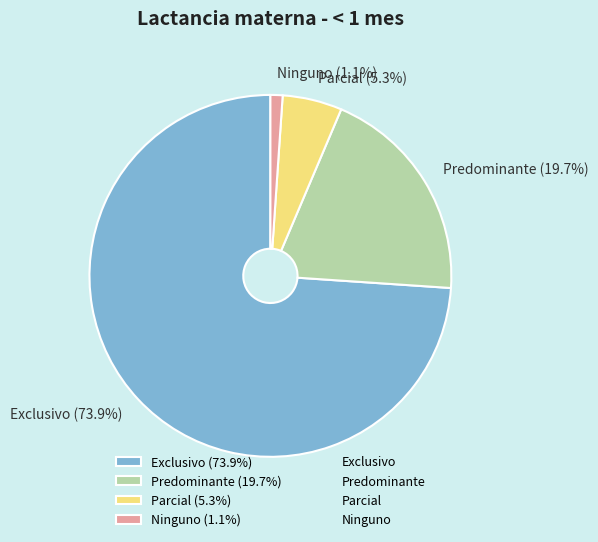

True or false: Predominante accounts for 20% of the total.

True